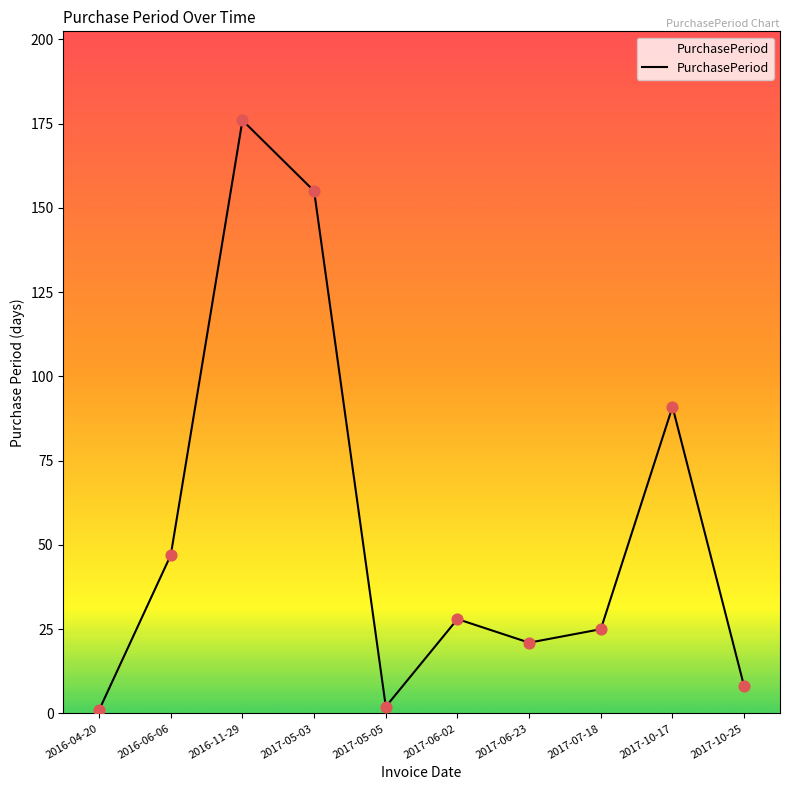

Between 2017-05-05 and 2016-06-06, which is larger?

2016-06-06